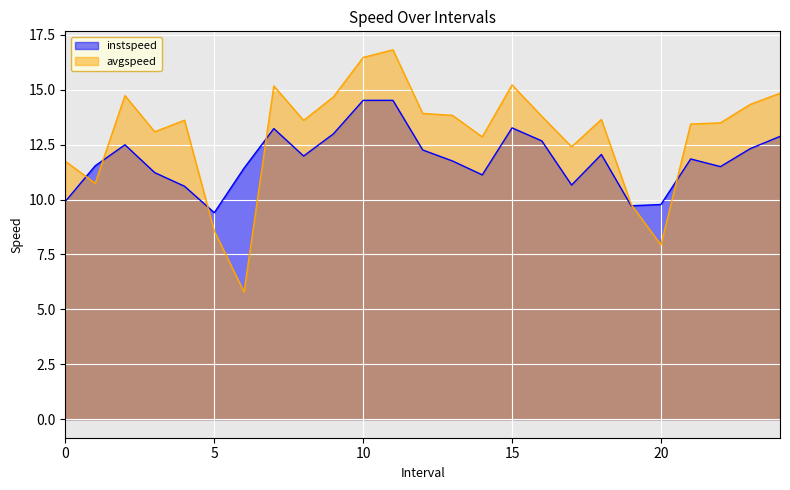

At how many categories does at least one series exceed 6?

25